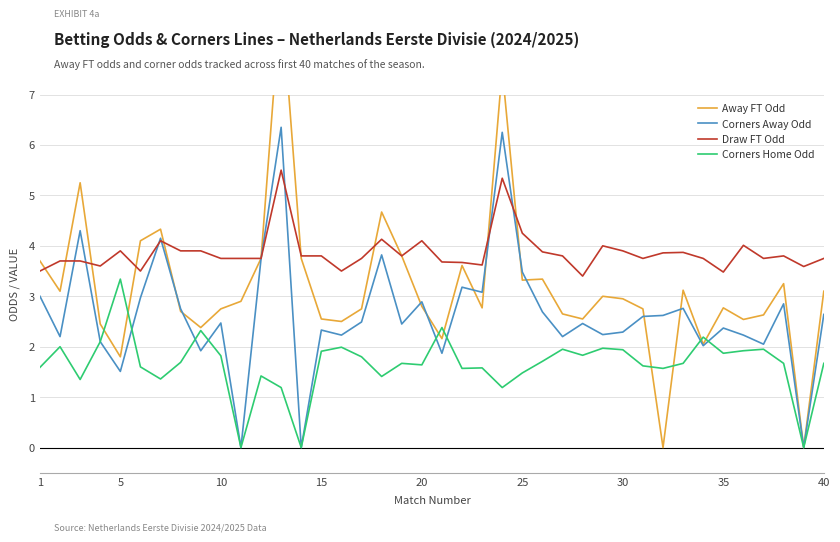

At how many categories does at least one series exceed 2?

40